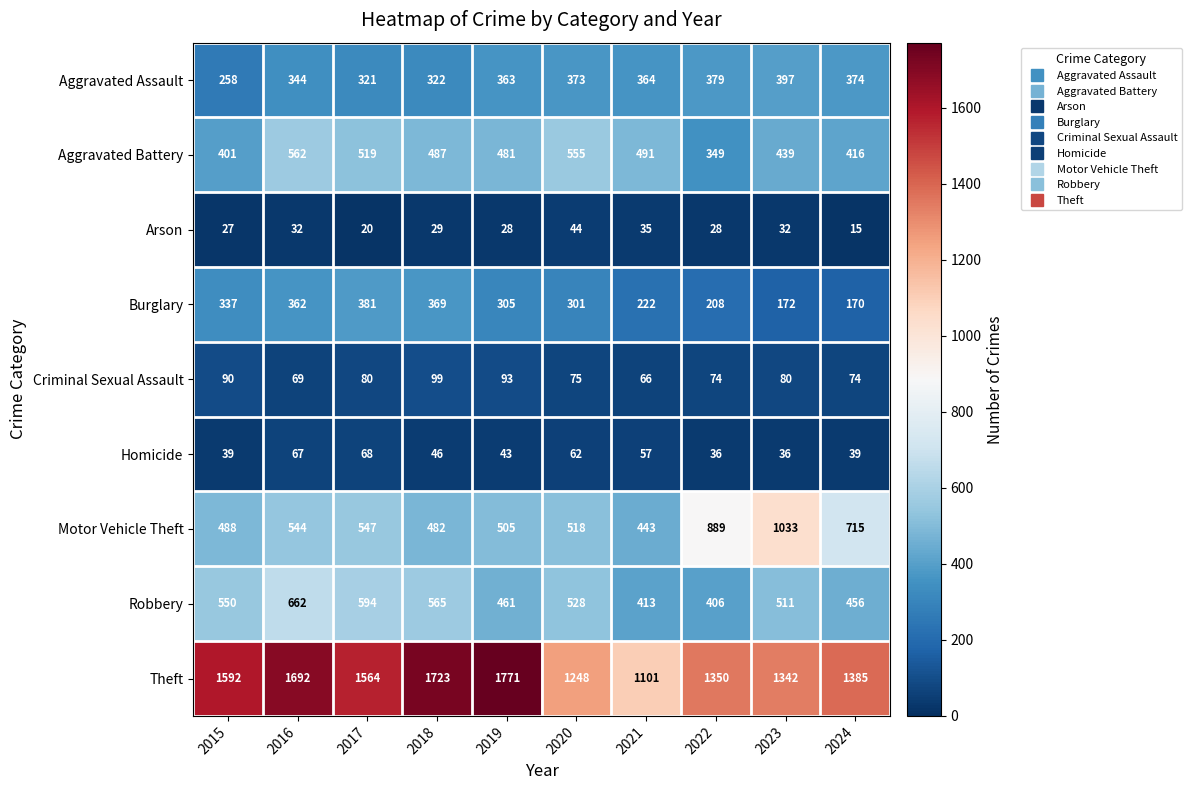

What is the greatest value displayed?

1771